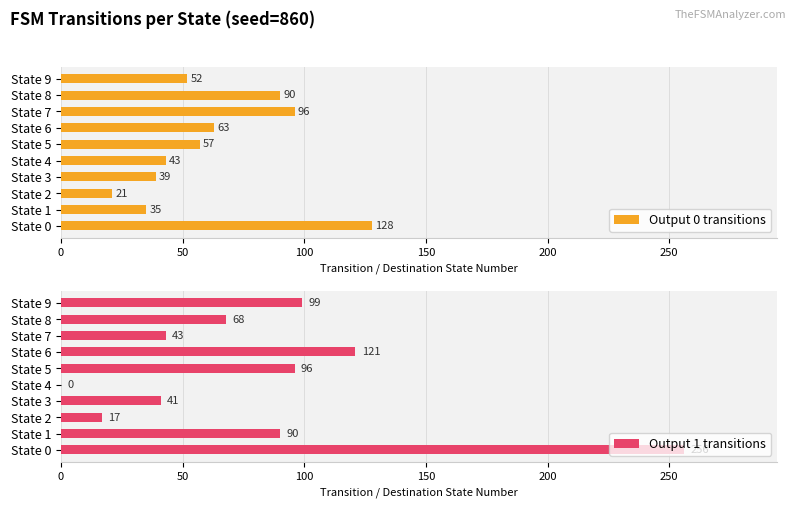

What is the difference between the maximum and minimum values in the Output 1 transitions series?

256